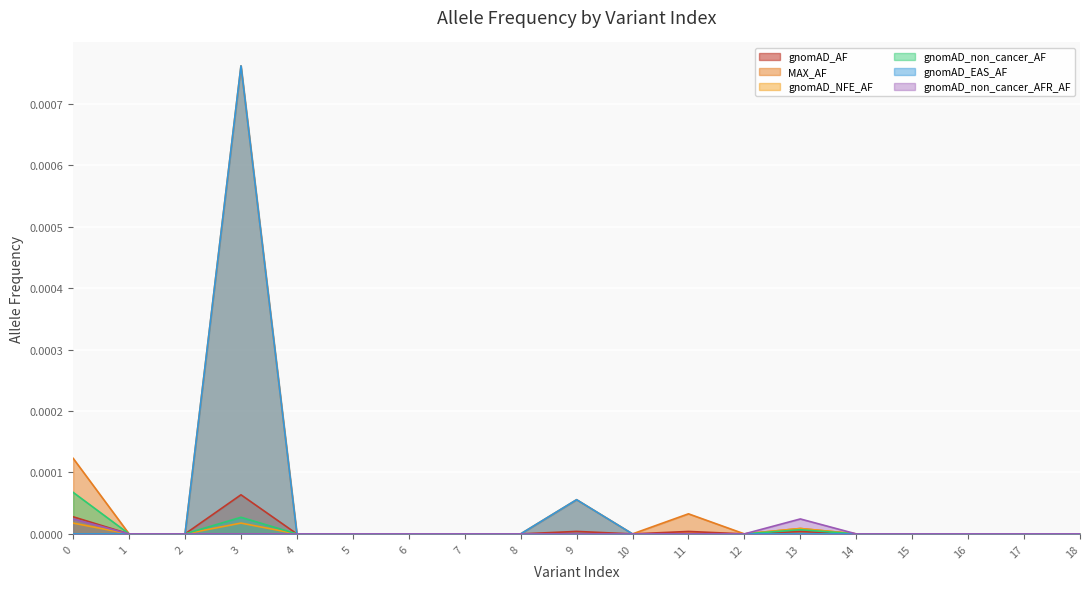

At which category is the sum across all series the highest?

3